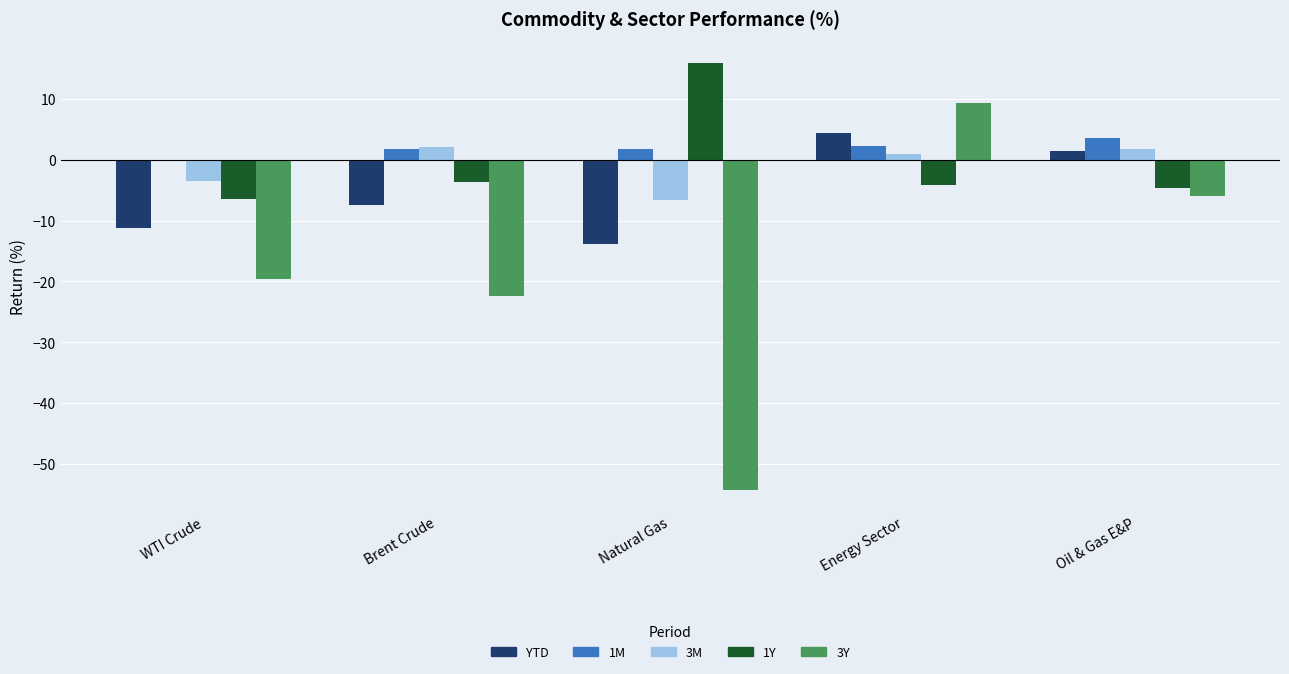

What is the total value across all series at Oil & Gas E&P?

-4.0